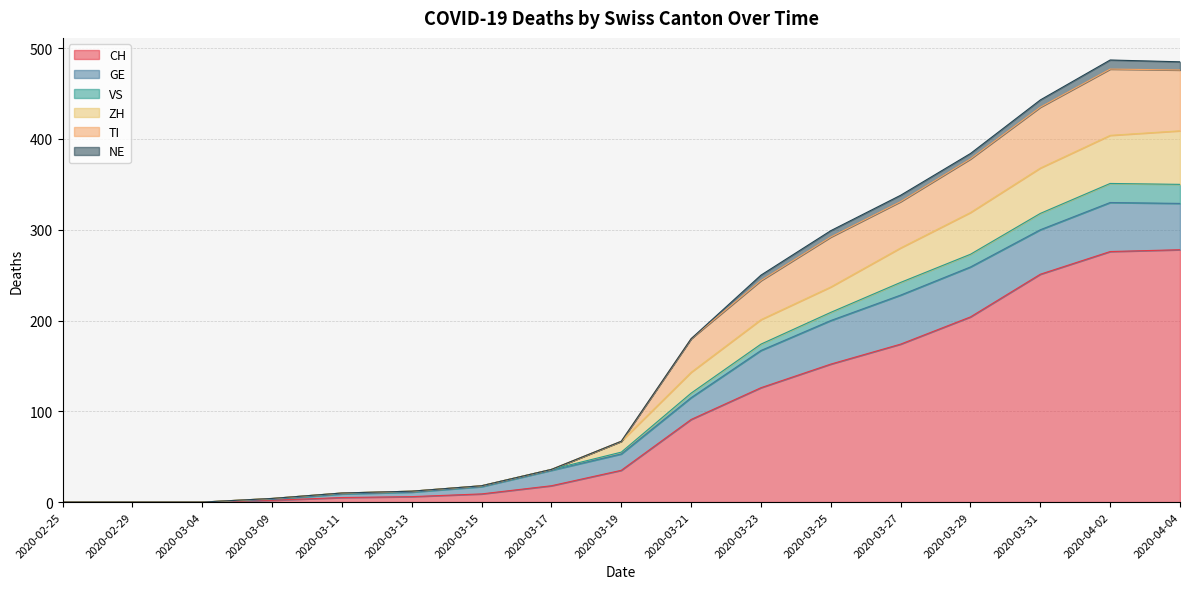

True or false: TI and VS cross at least once.

False